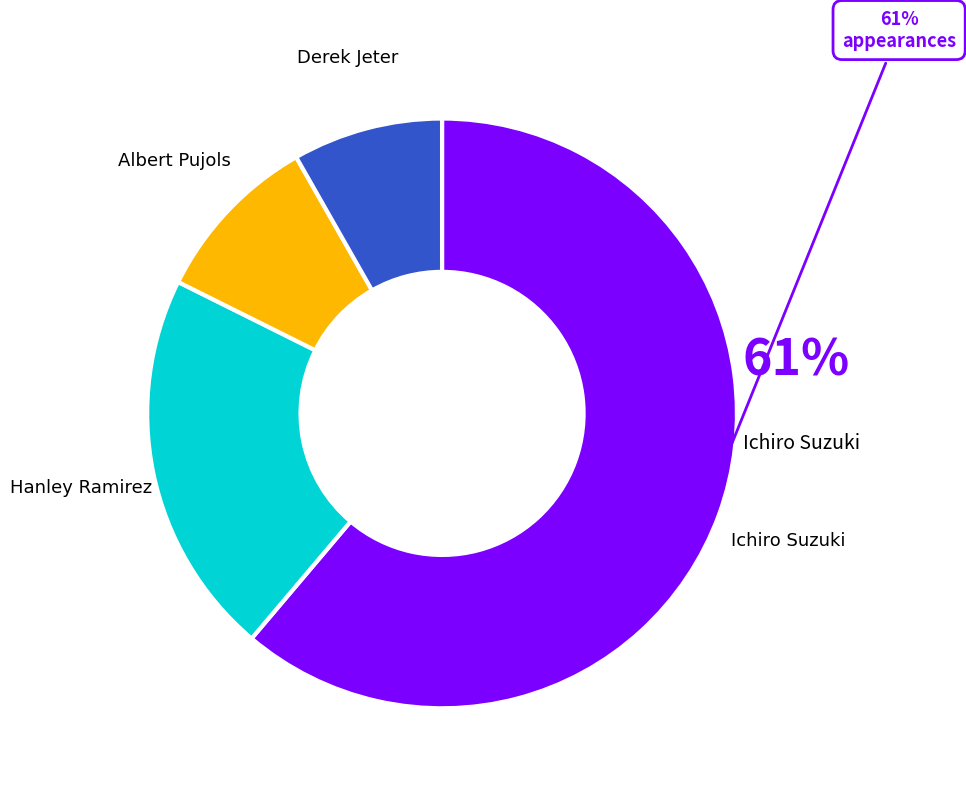

What is the ratio of the value at Albert Pujols to the value at Derek Jeter?

1.1